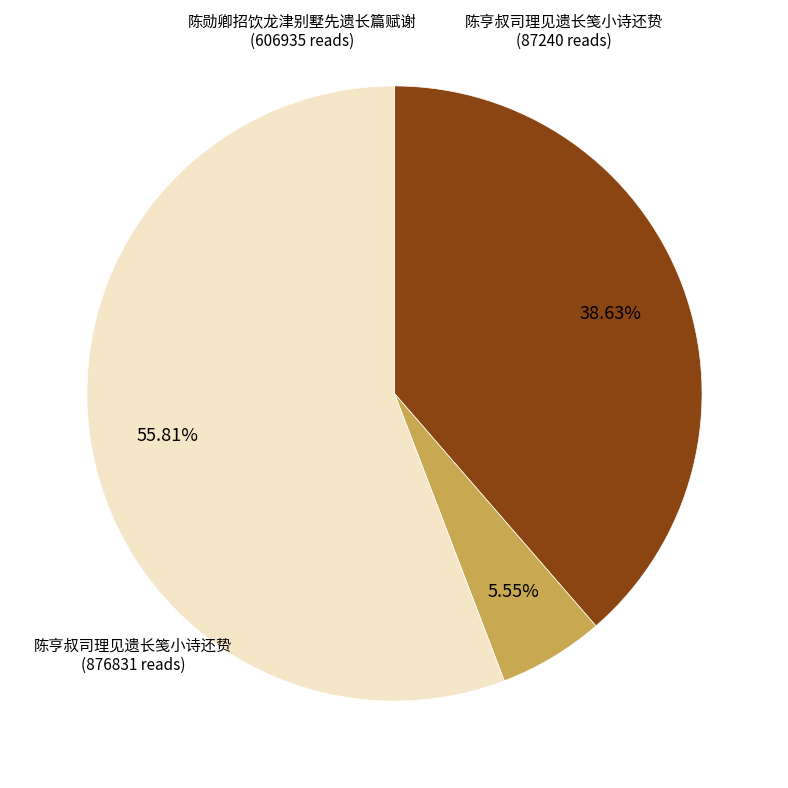

Is there any slice that represents more than half of the pie?

Yes